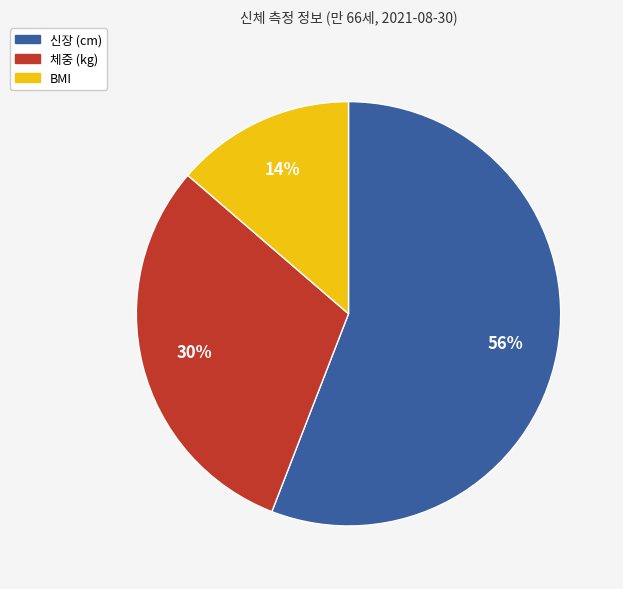

Is 신장 (cm) the majority of the pie?

Yes